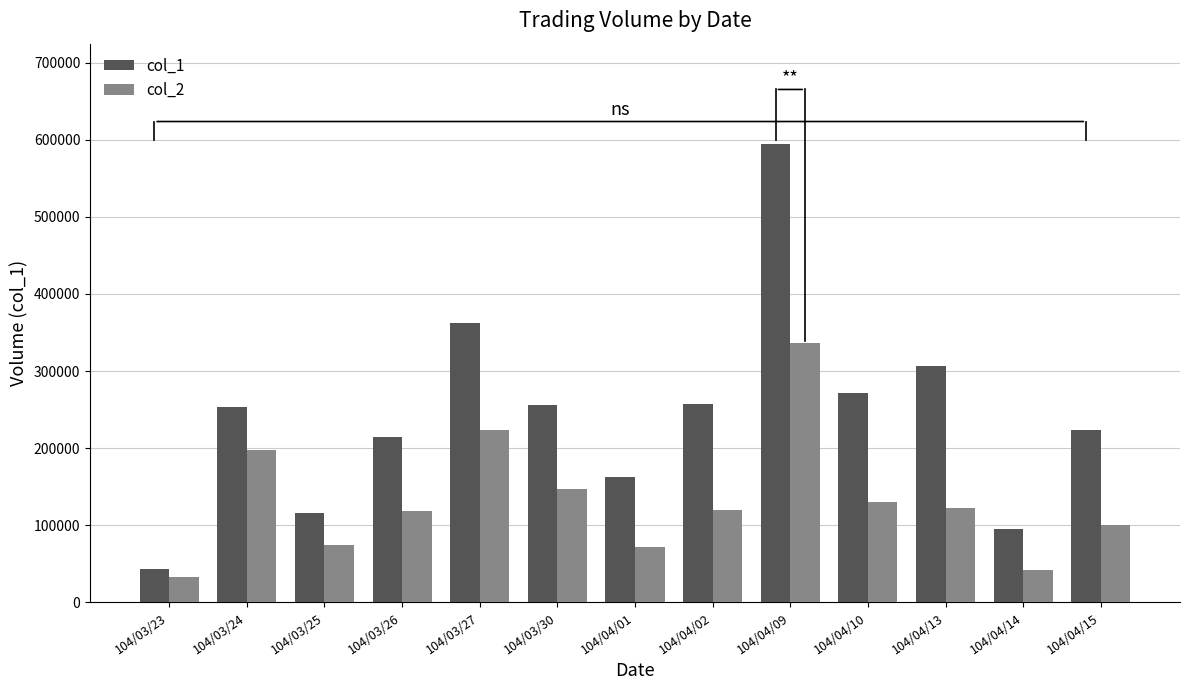

Which series has the largest range (max minus min)?

col_1